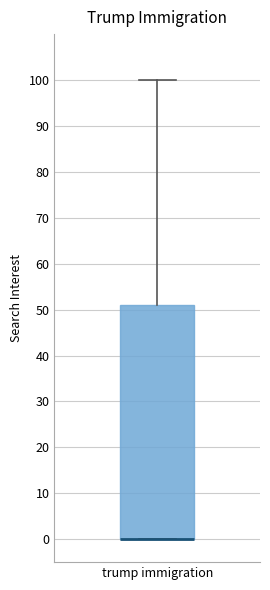

Read this box plot against the y-axis: the position of the median line, the range covered by the box, and the ends of both whiskers. The values are not printed on the chart, so give them approximately, as read against the axis.

median 0 (drawn on the box's lower edge), box 0 to 51, whiskers 0 to 100